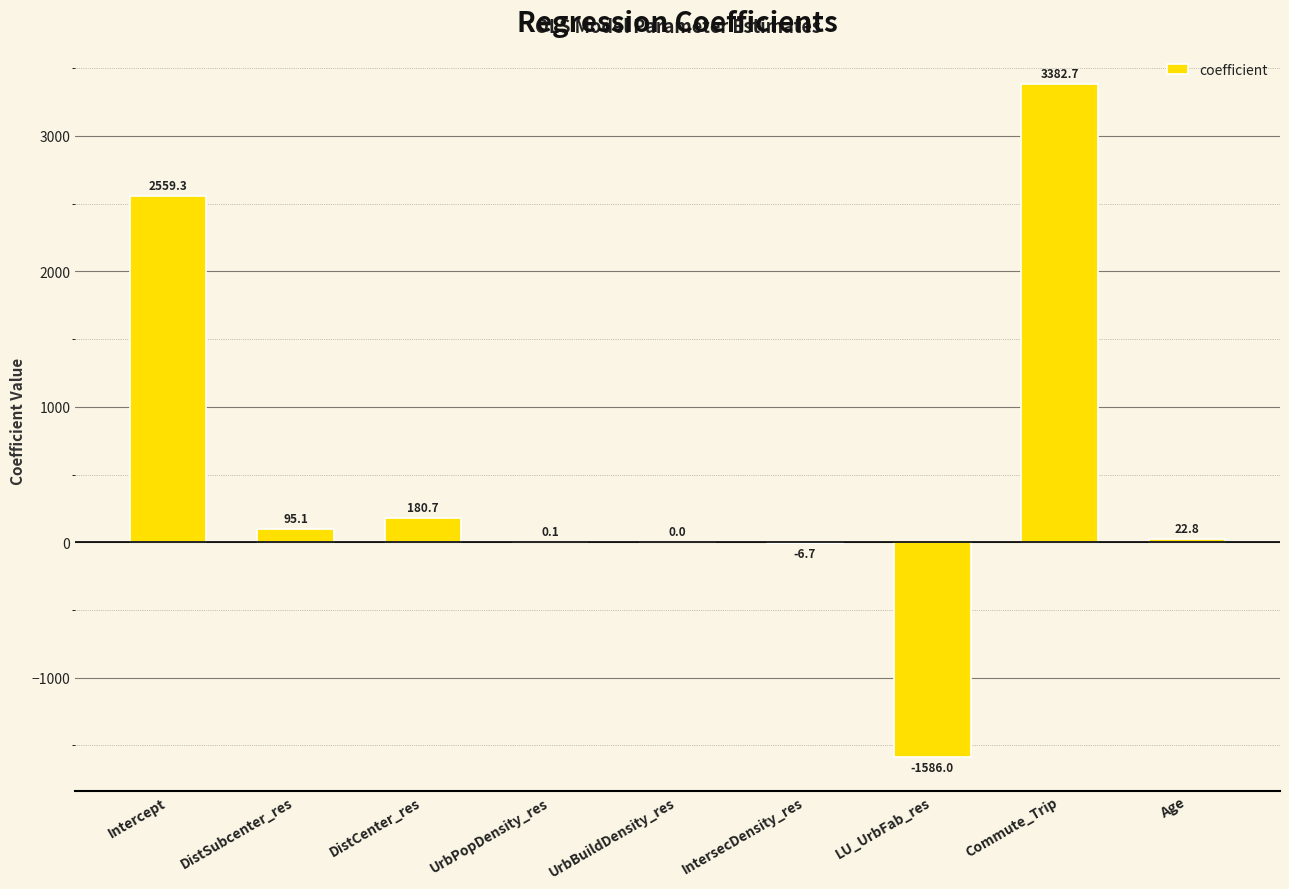

The value at IntersecDensity_res is -6.7. True or false?

True